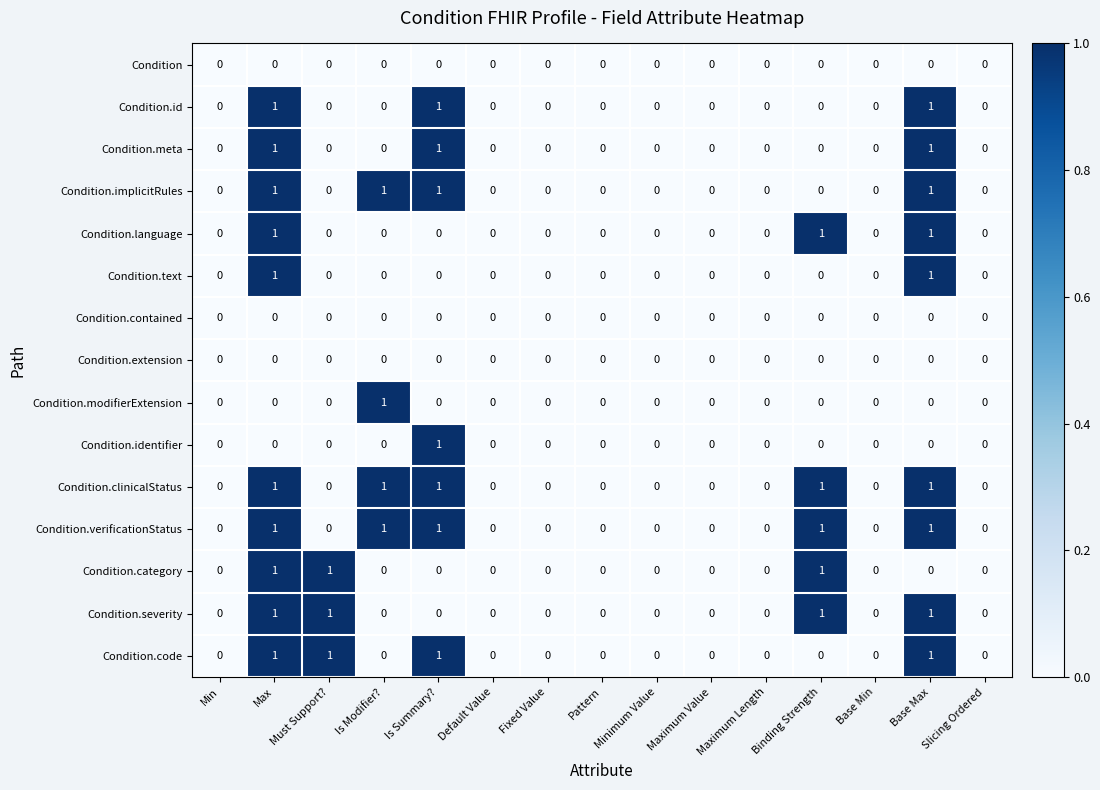

At which category is the sum across all series the highest?

Max